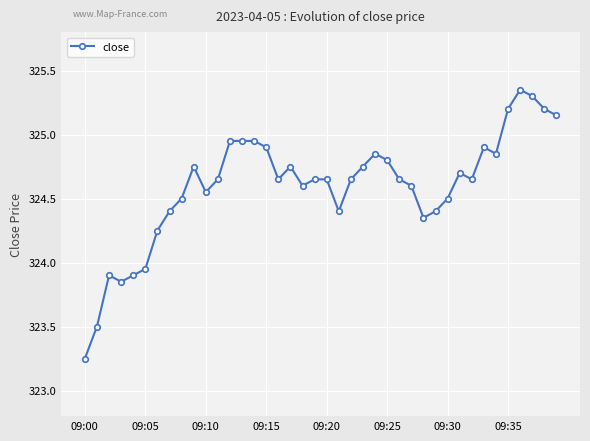

What is the sum of all values?

12983.8